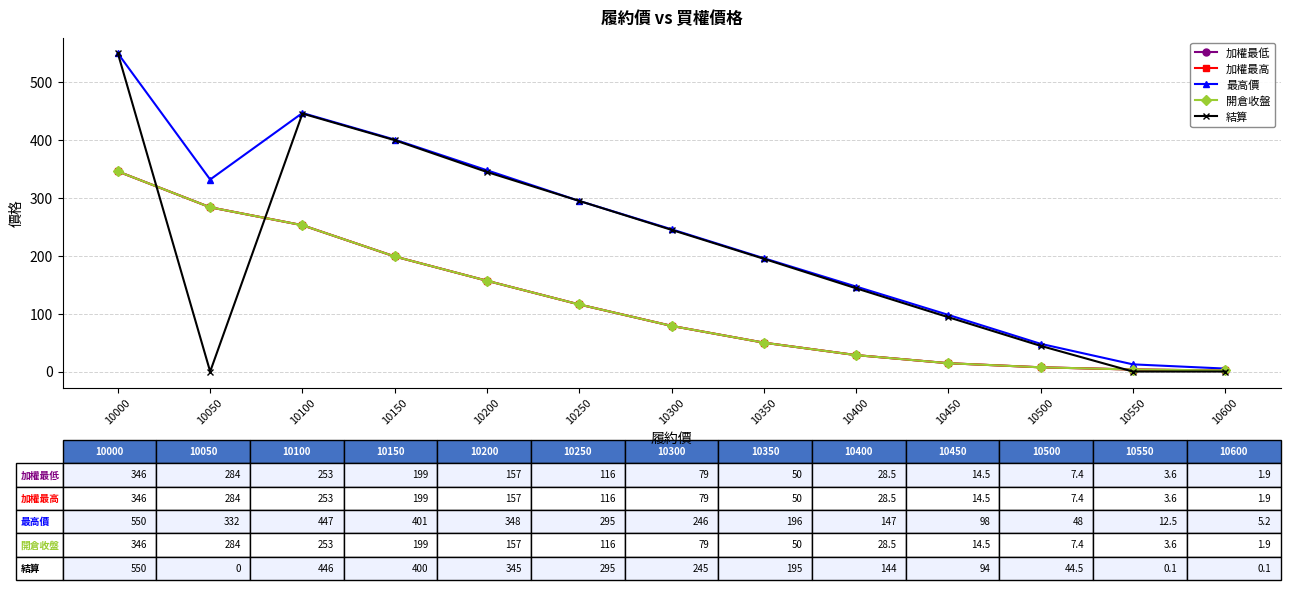

What is the lowest value of the 加權最低 series?

1.9